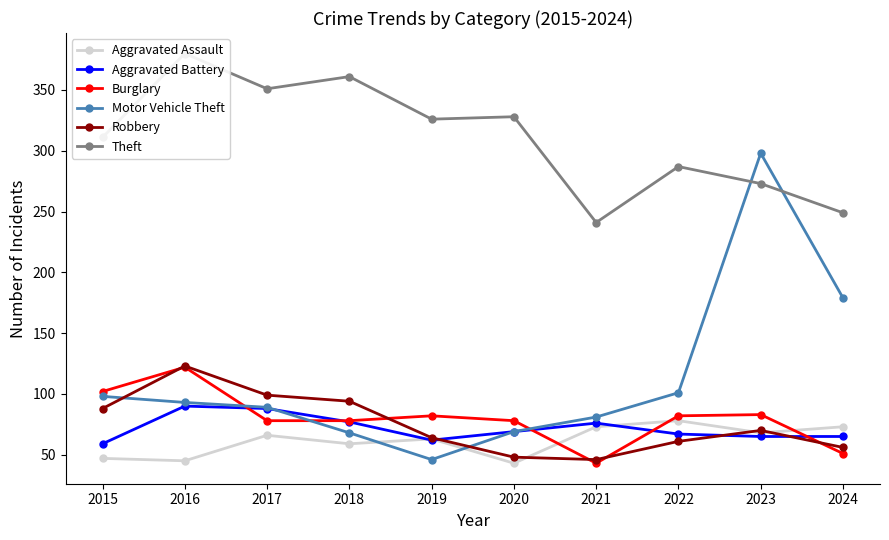

What are all the series names shown in the legend?

Aggravated Assault, Aggravated Battery, Burglary, Motor Vehicle Theft, Robbery, Theft